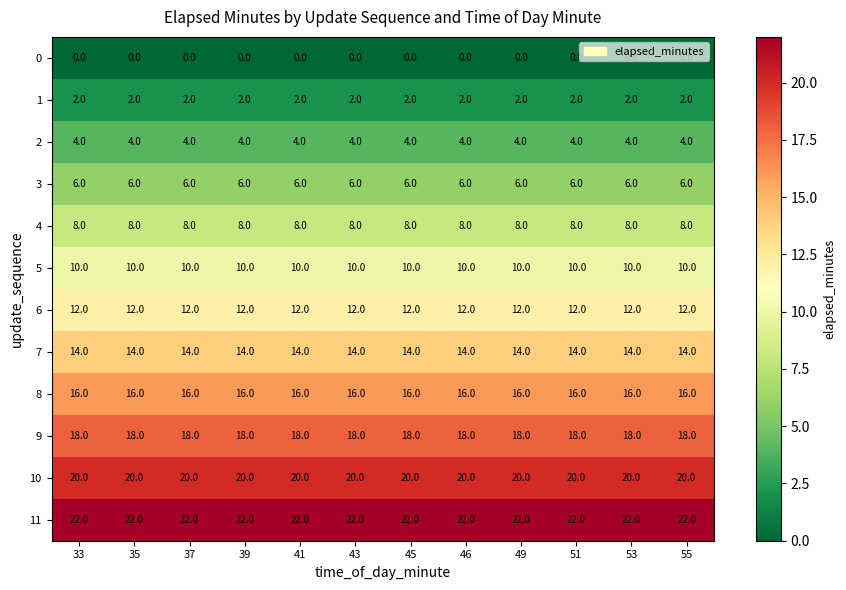

What is the maximum value for 5?

10